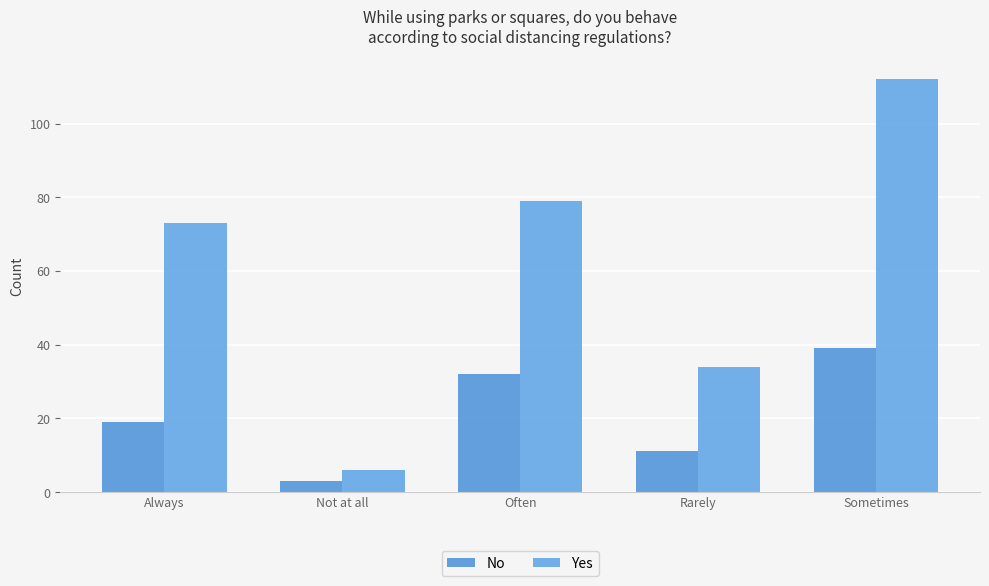

True or false: Yes has a value of 112 at Sometimes.

True